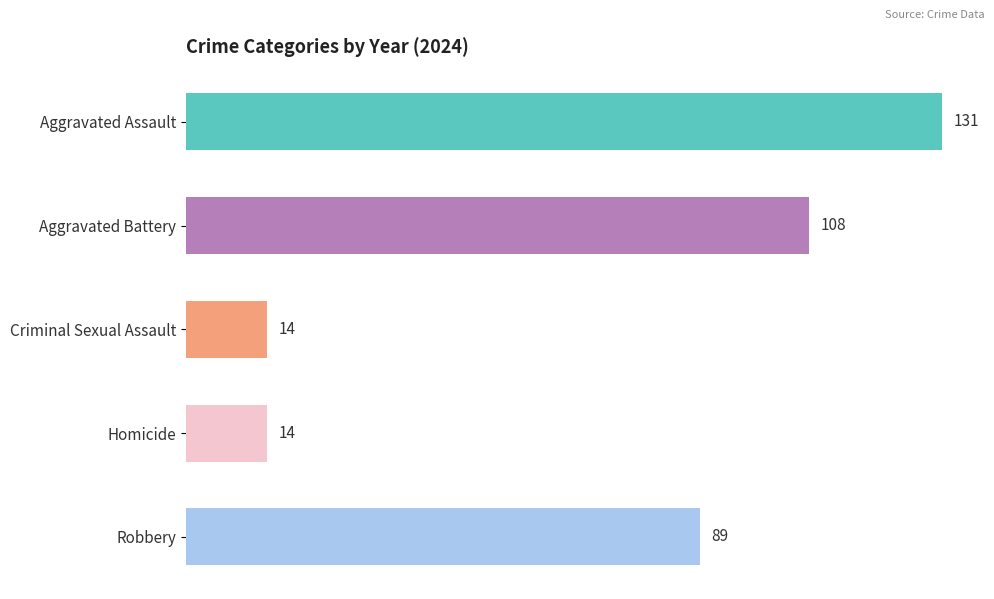

Which series has the widest spread of values?

Robbery